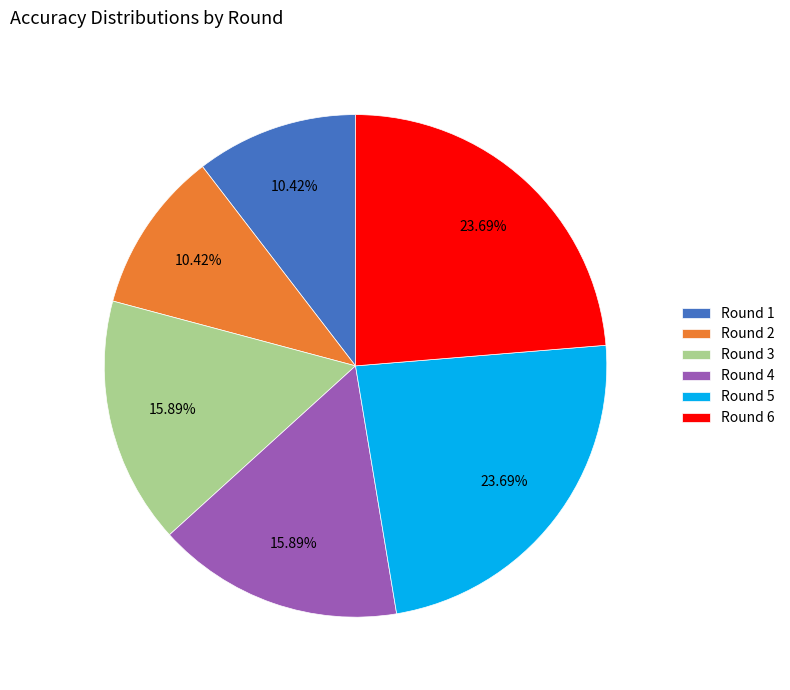

To the nearest percent, what percentage of the pie is Round 4?

16%